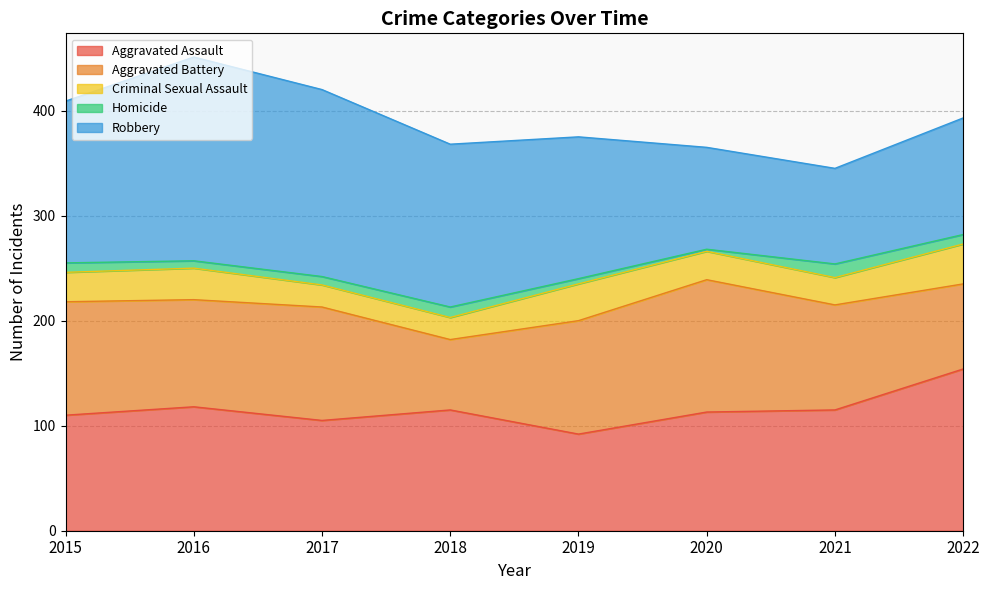

Where is Homicide nearest to the value 7?

2016